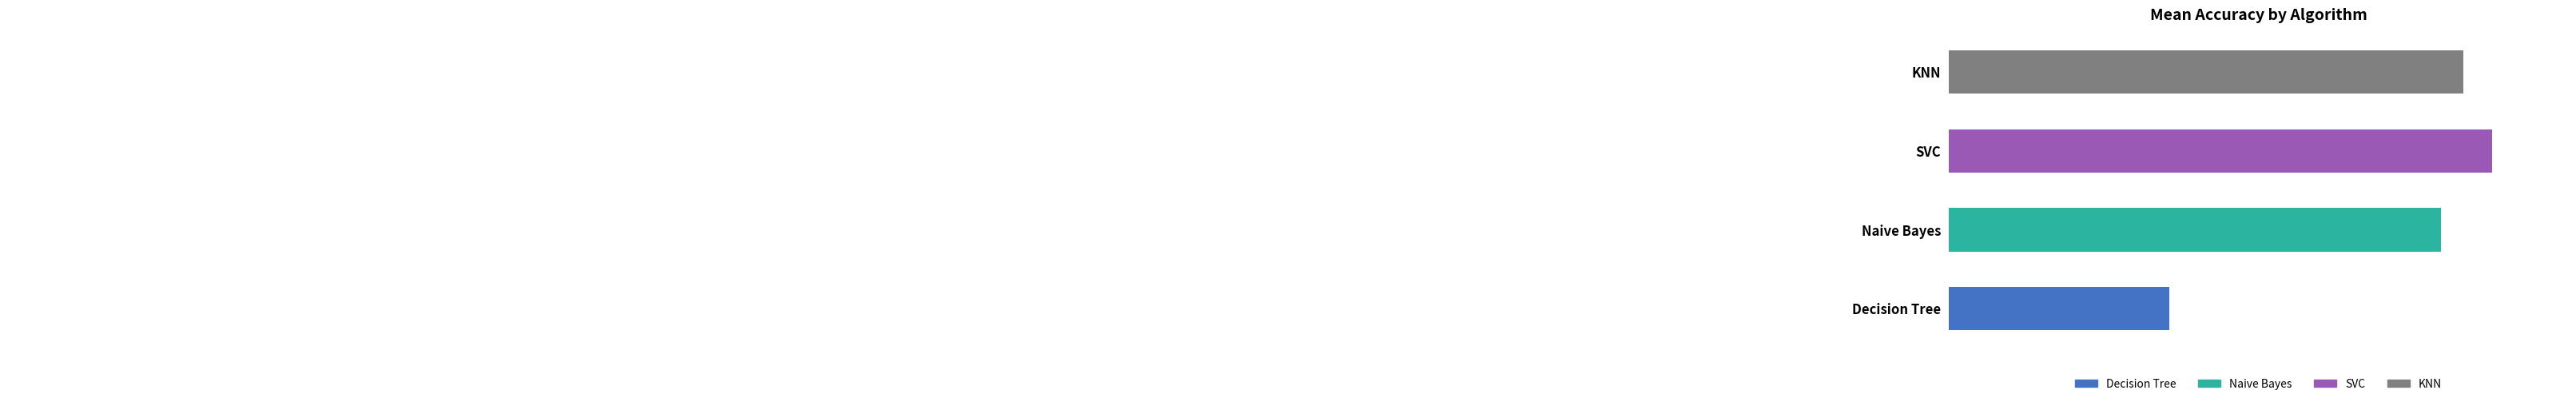

Which category has the highest value across all series?

SVC